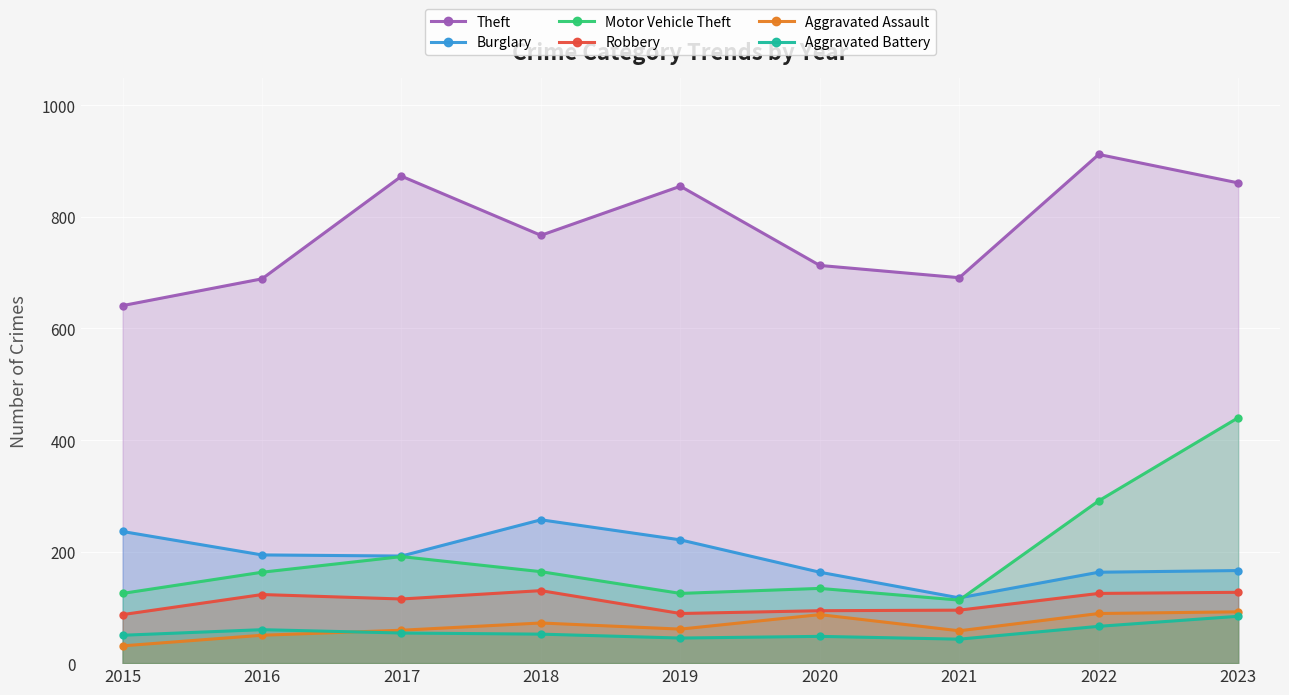

How many lines are shown in the chart?

6